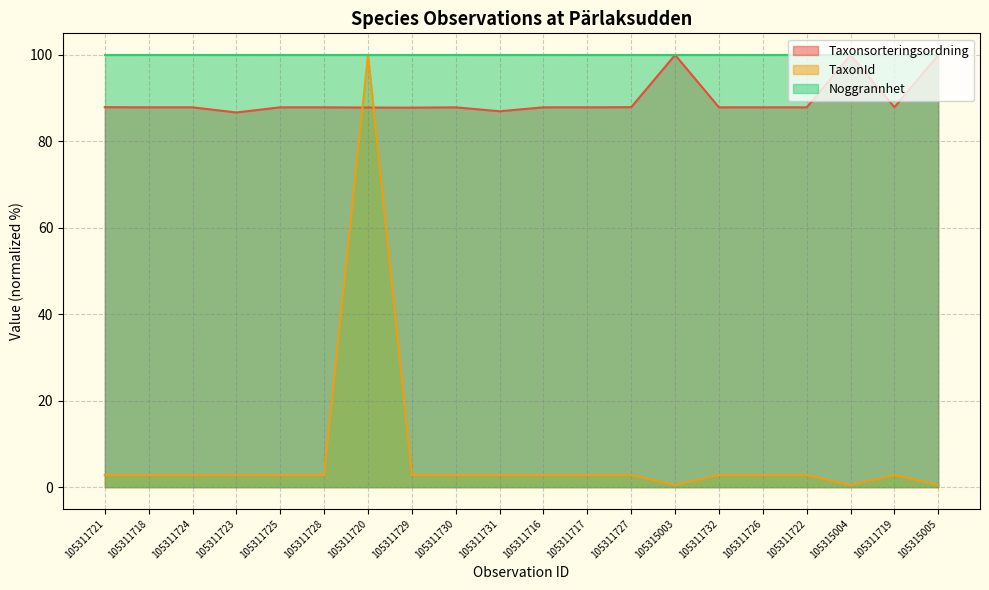

At which label is TaxonId closest to 50?

105311721